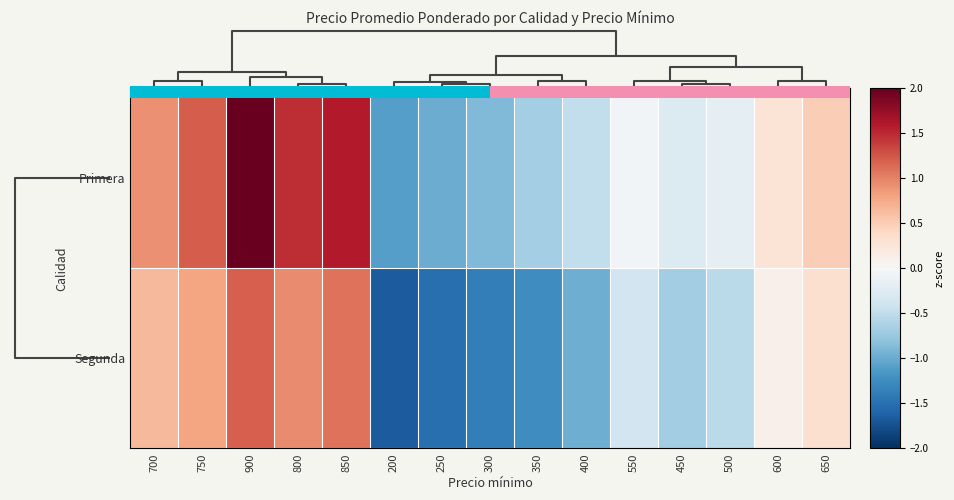

How many values in Primera are above zero?

7